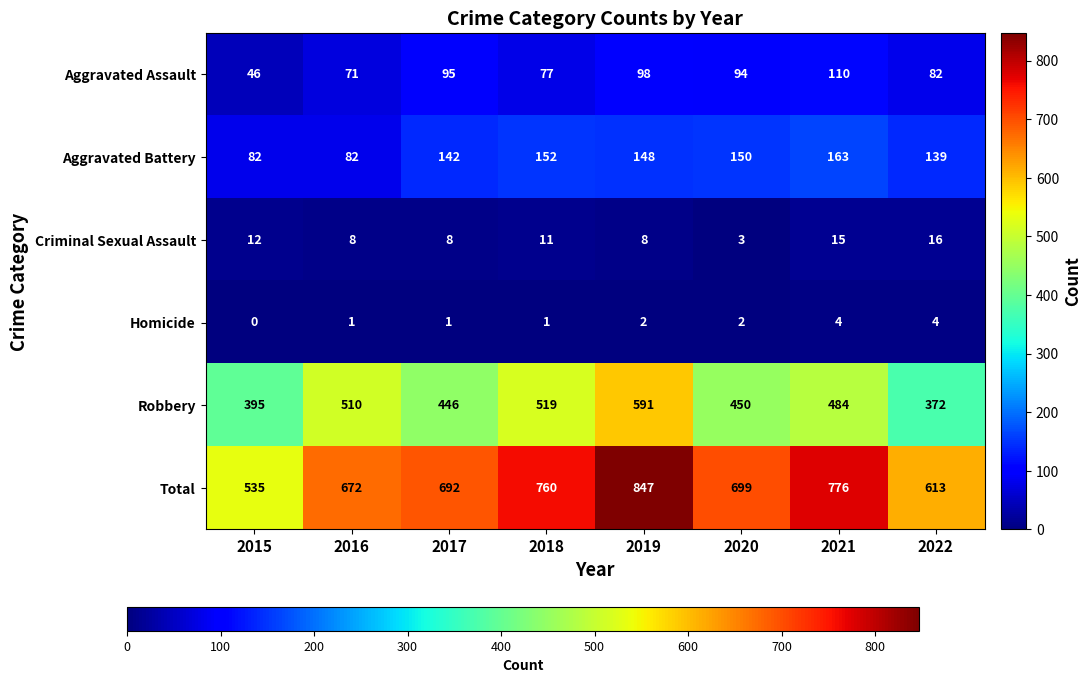

The value of Aggravated Assault at 2018 is 77. True or false?

True